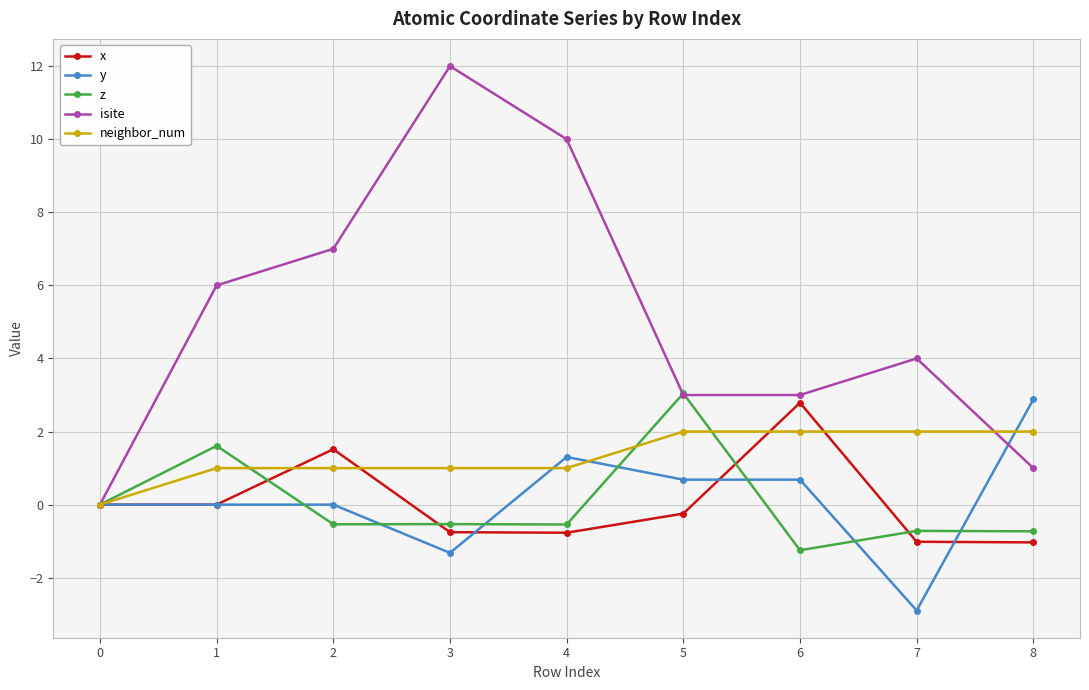

What is the maximum value shown in the chart?

12.0